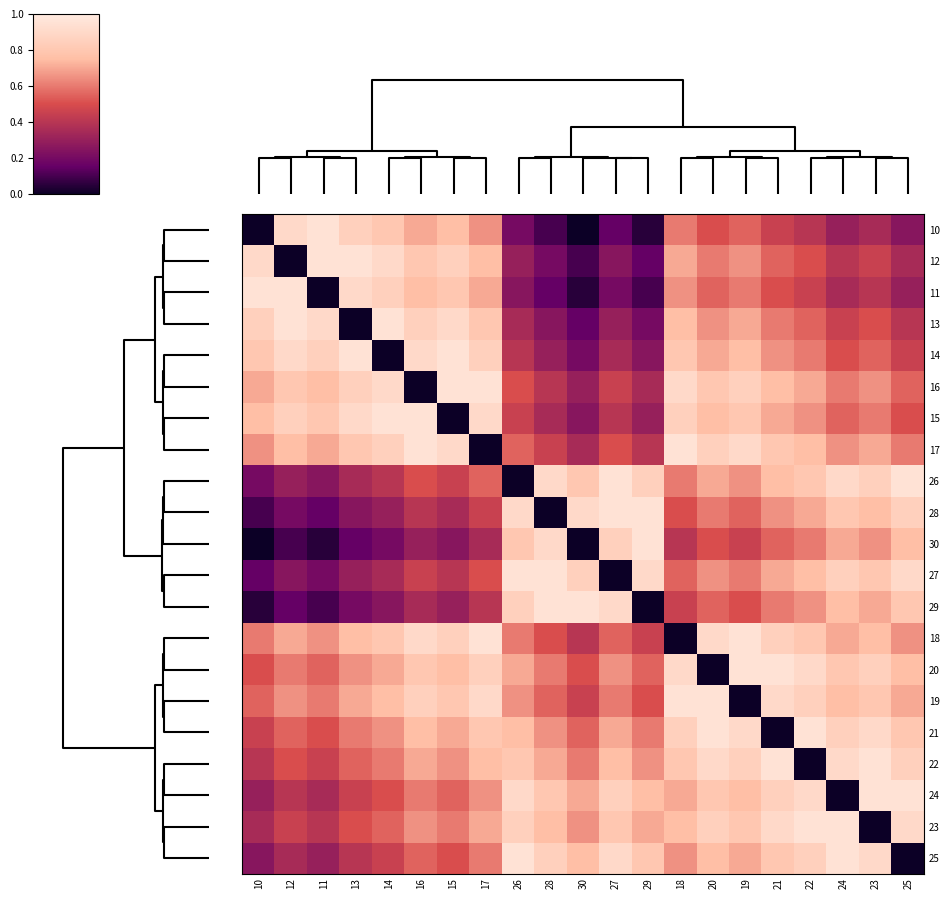

How many data points does each series have?

21